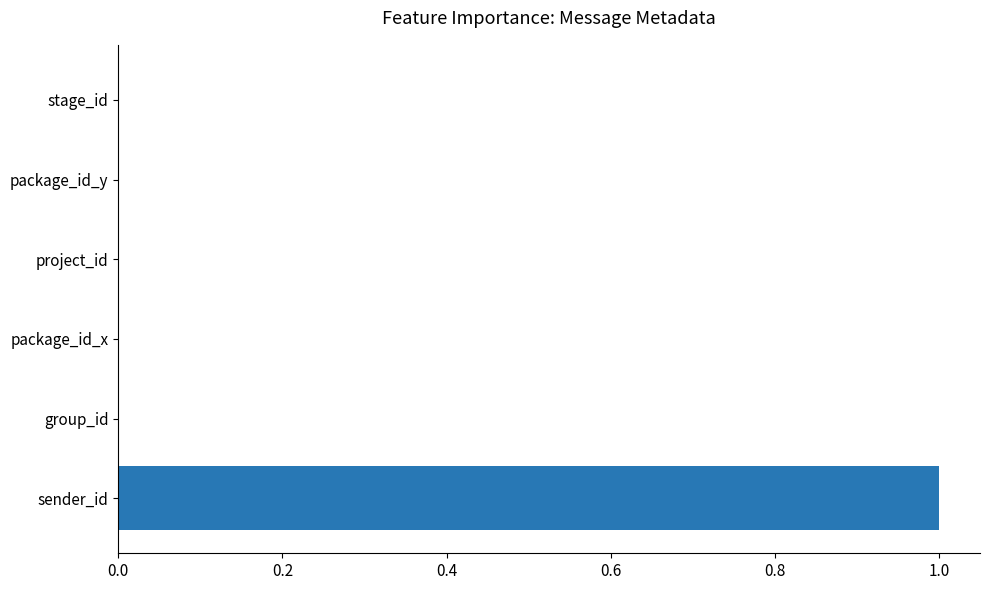

What is the sum of all values?

1.0